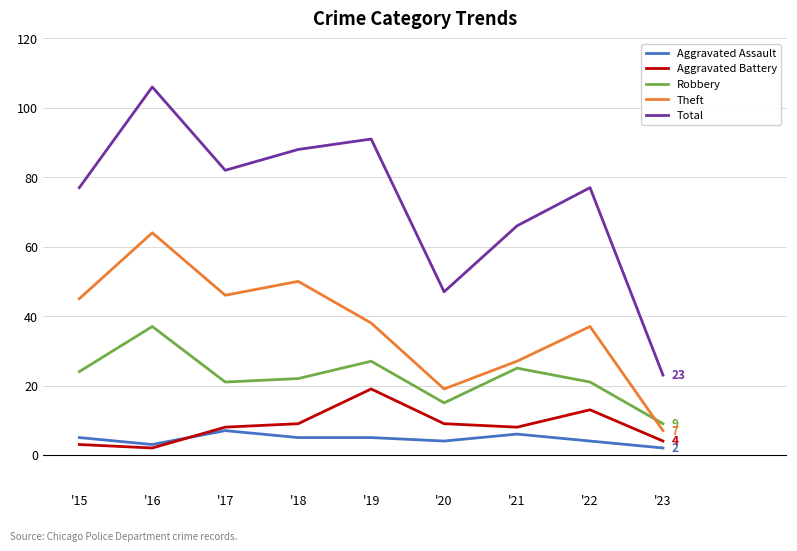

Is the value of Aggravated Battery at '16 greater than the value of Theft at '20?

No